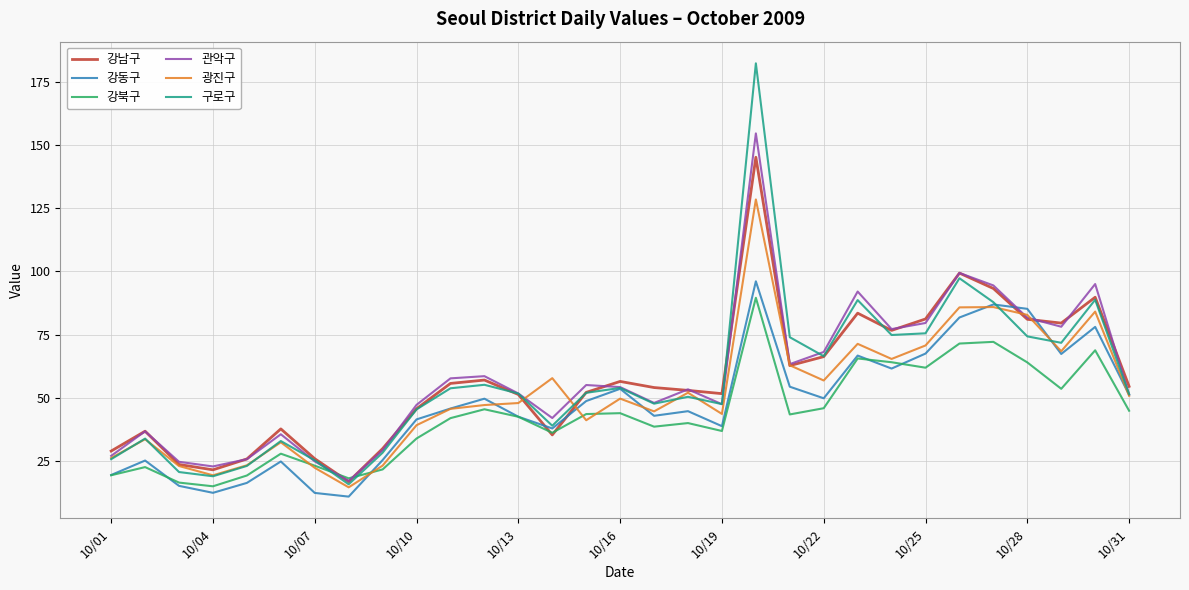

What is the lowest value of the 관악구 series?

17.2